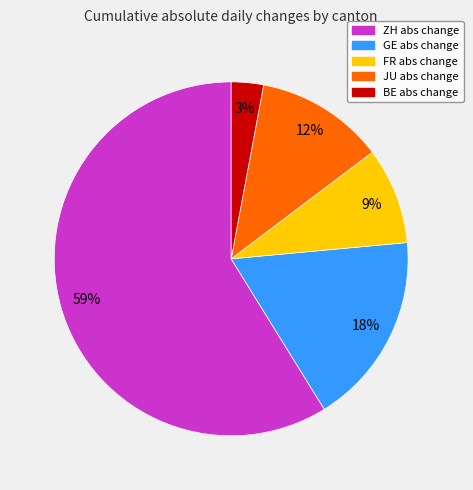

To the nearest percent, what is the average slice percentage?

20%